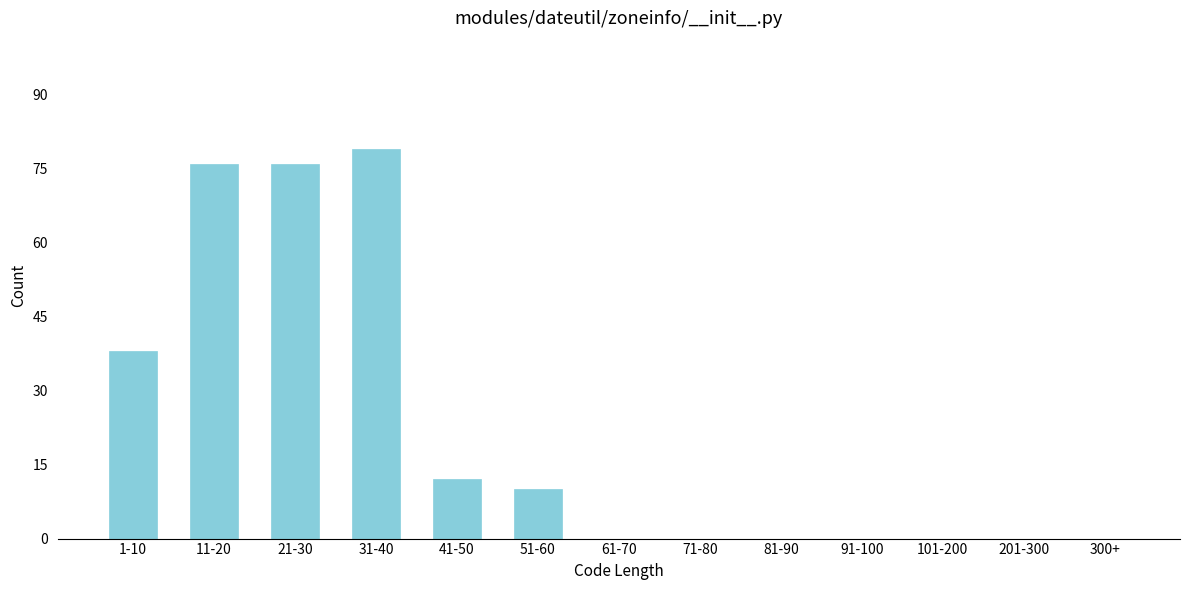

Reading left to right, list all the values displayed in this chart.

1-10=38	11-20=76	21-30=76	31-40=79	41-50=12	51-60=10	61-70=0	71-80=0	81-90=0	91-100=0	101-200=0	201-300=0	300+=0